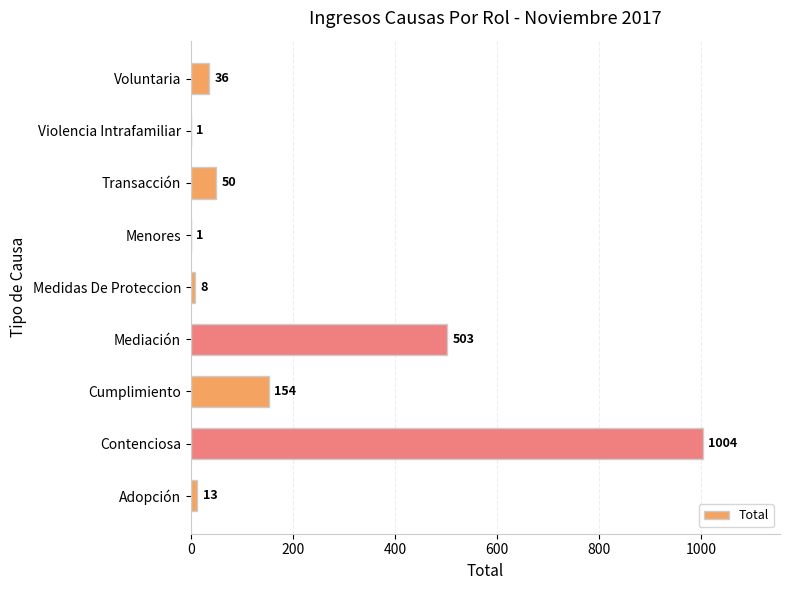

At which category does the chart reach its peak across all series?

Contenciosa